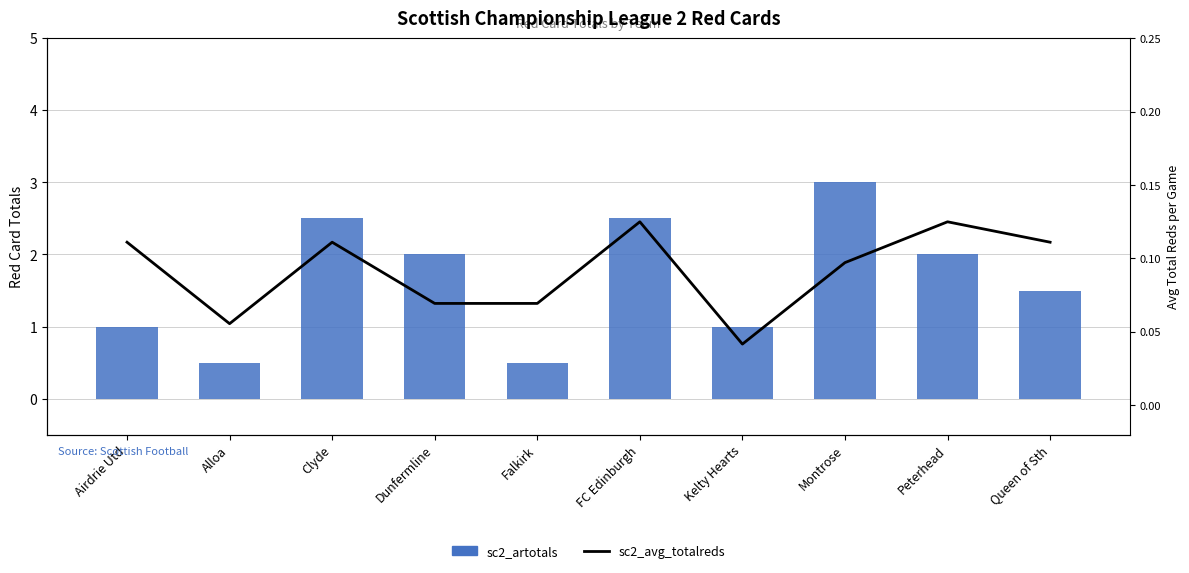

What is the maximum value shown in the chart?

3.0